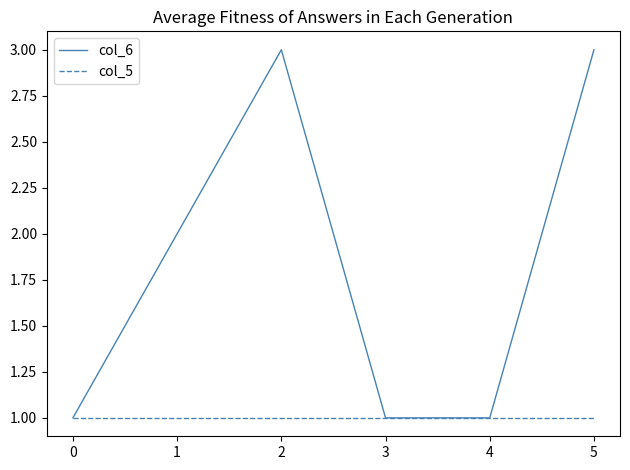

What is the sum of all col_5 values?

6